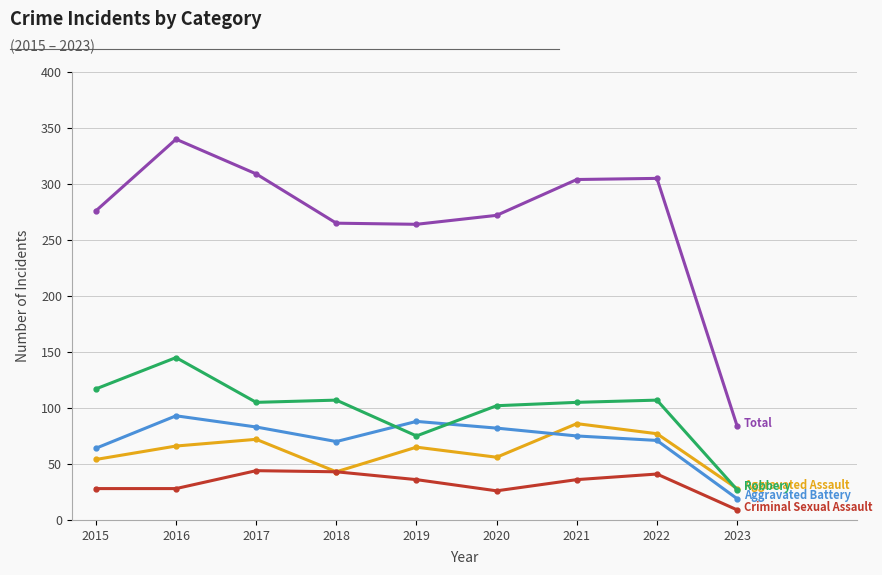

What is the spread (max minus min) of values at 2018?

222